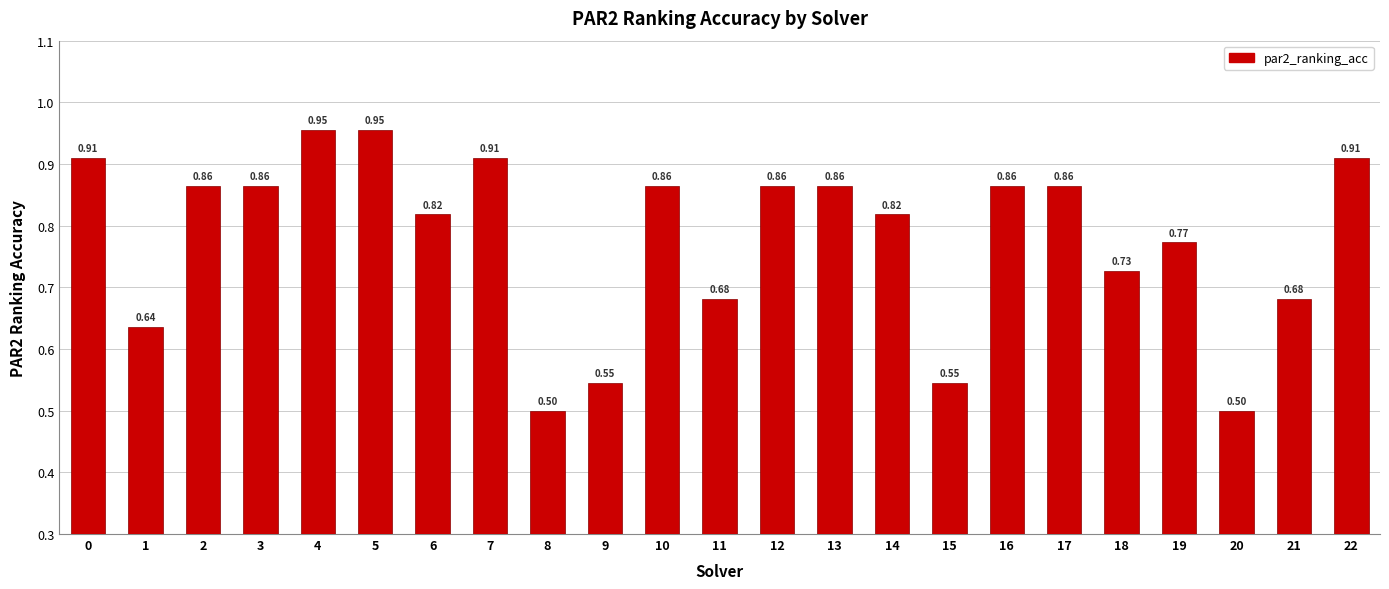

What is the sum of the values at 19 and 15?

1.3